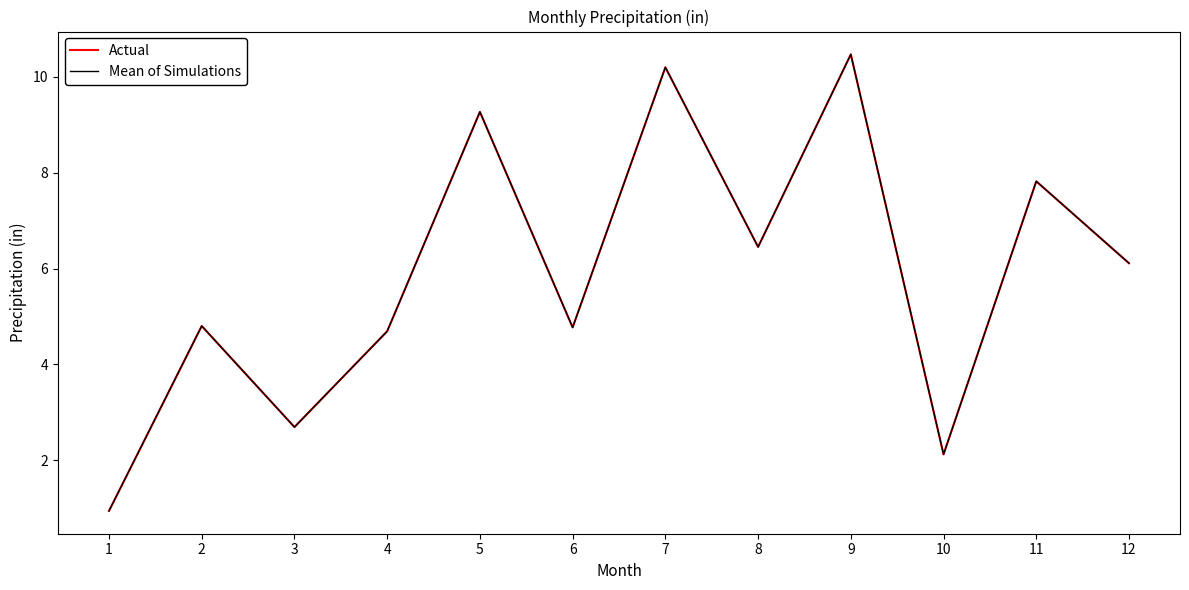

What is the sum of the Actual values at 9 and 5?

19.7